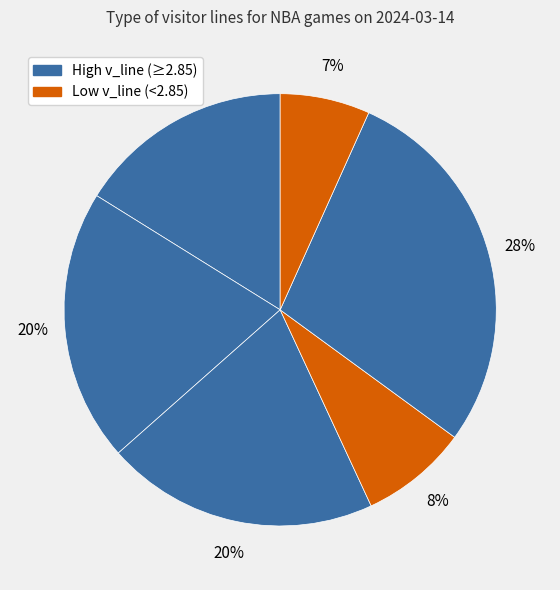

How many segments does this pie chart have?

6